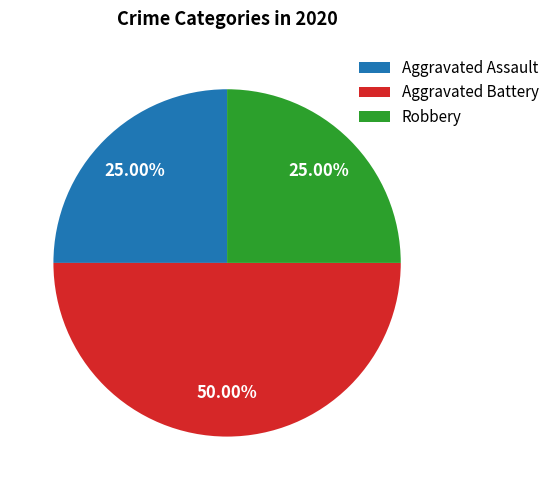

What is the largest slice in the pie chart?

Aggravated Battery